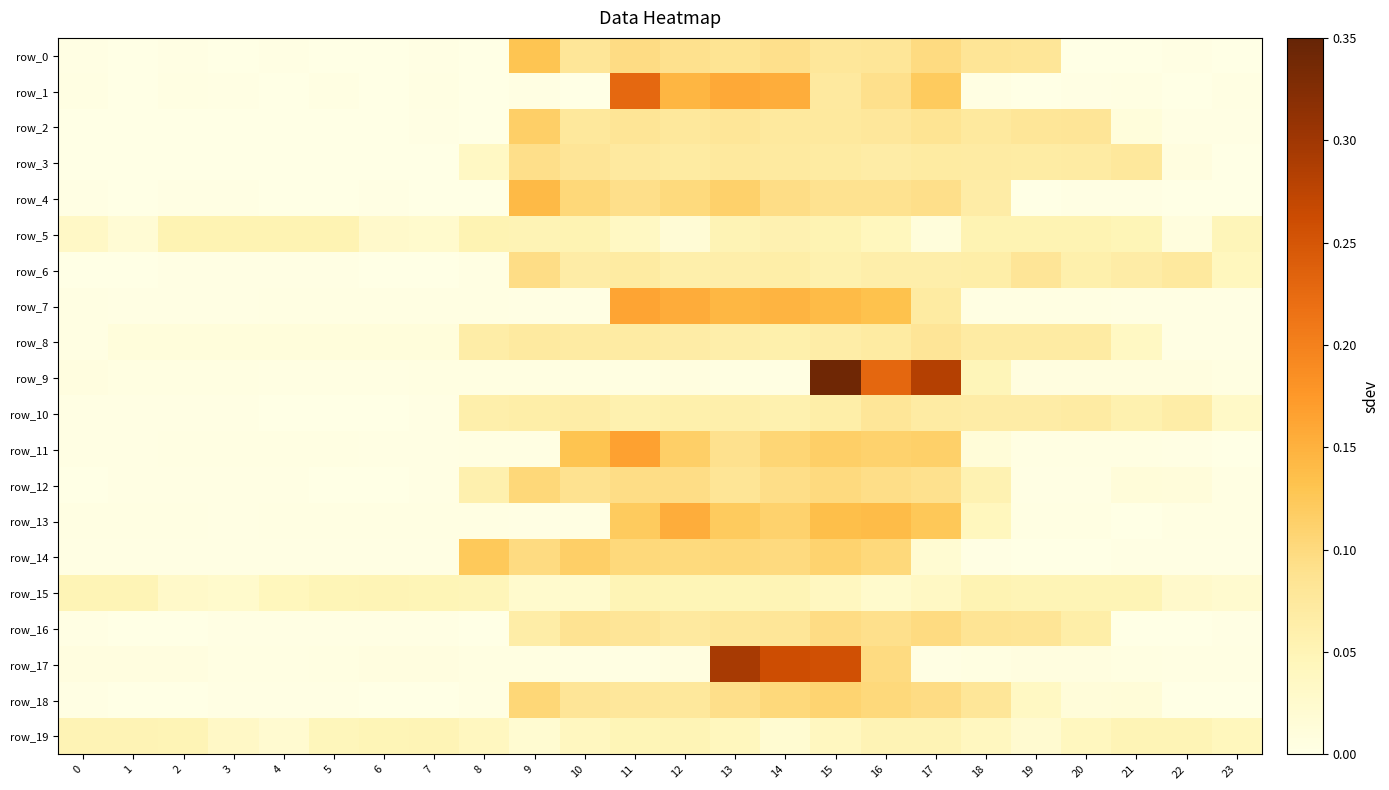

What is the difference between the second highest and second lowest values in the row_13 series?

0.1